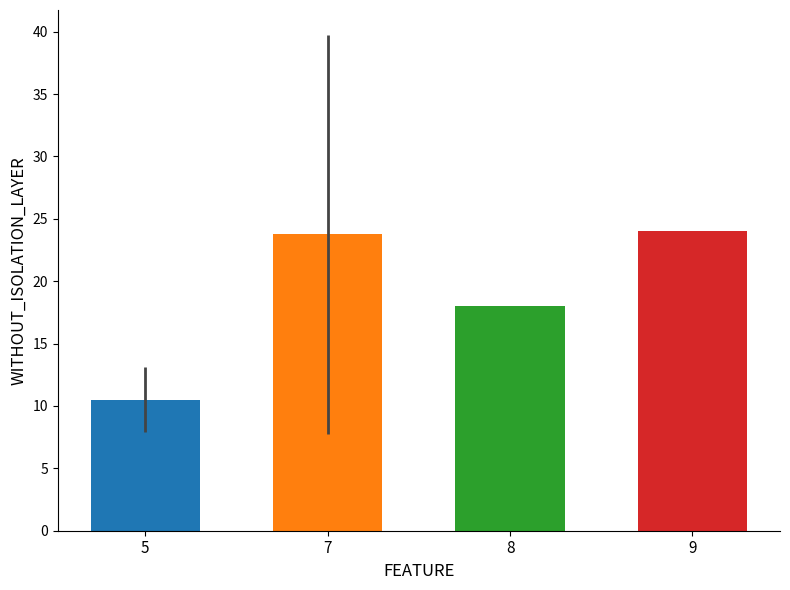

At which label does the data first exceed 23?

7